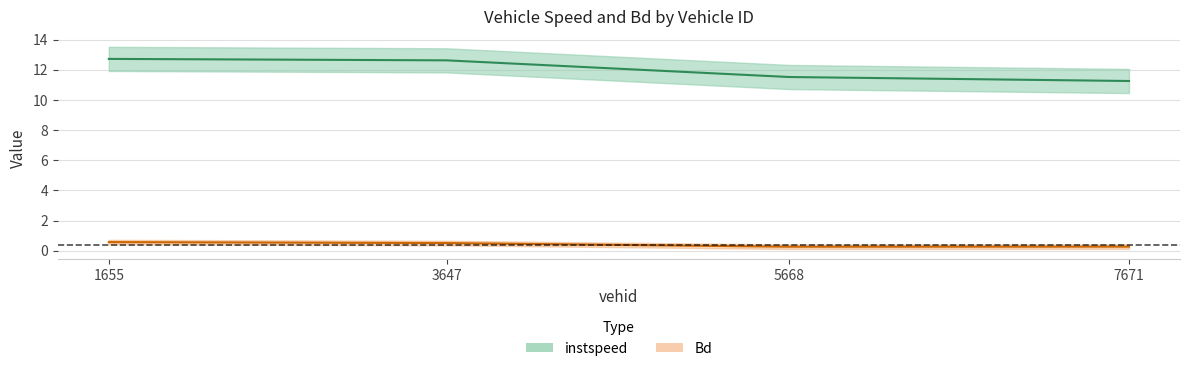

Reading right to left, transcribe all the data shown in this chart.

instspeed: 7671.0=11.3	5668.0=11.5	3647.0=12.6	1655.0=12.7
Bd: 7671.0=0.3	5668.0=0.3	3647.0=0.5	1655.0=0.6